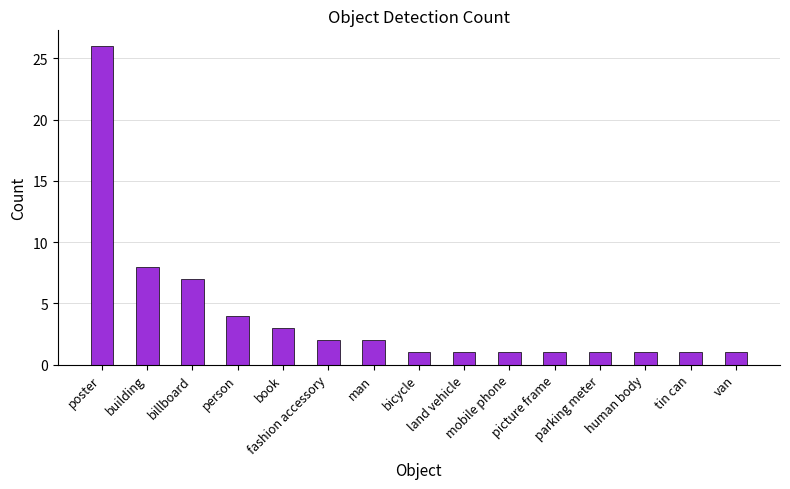

What is the value of the 9th bar from the left?

1